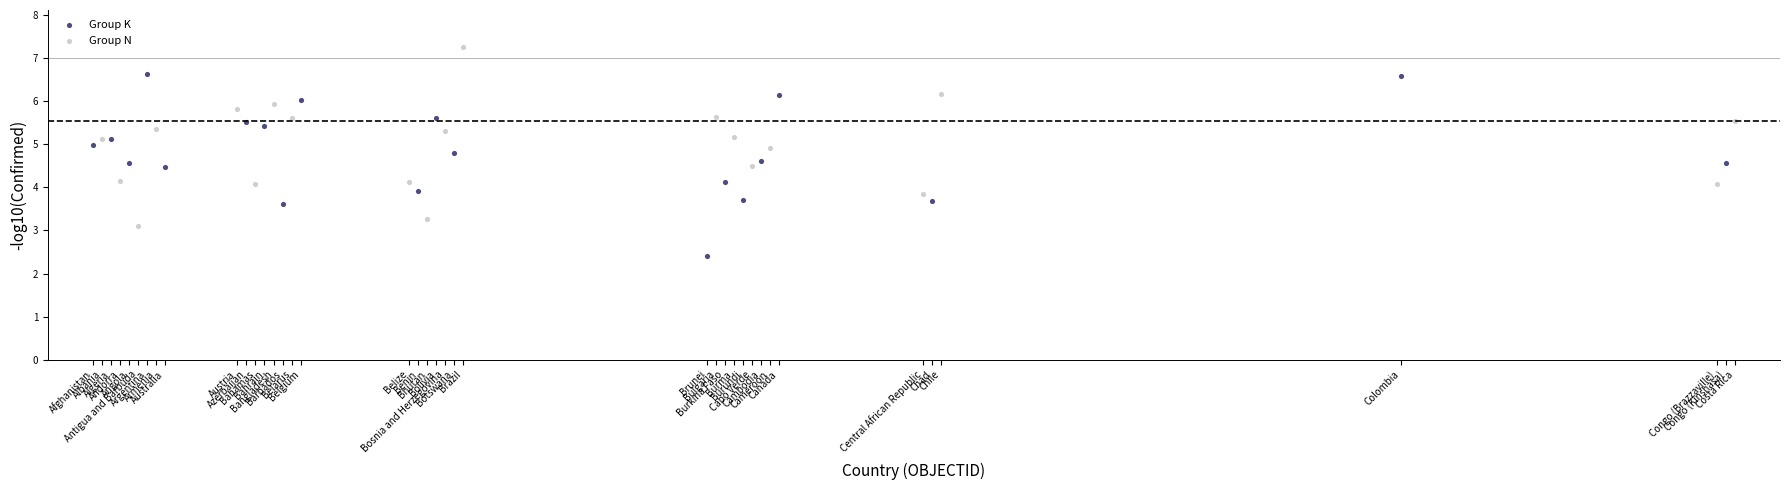

Which series reaches the minimum Y coordinate?

Group K